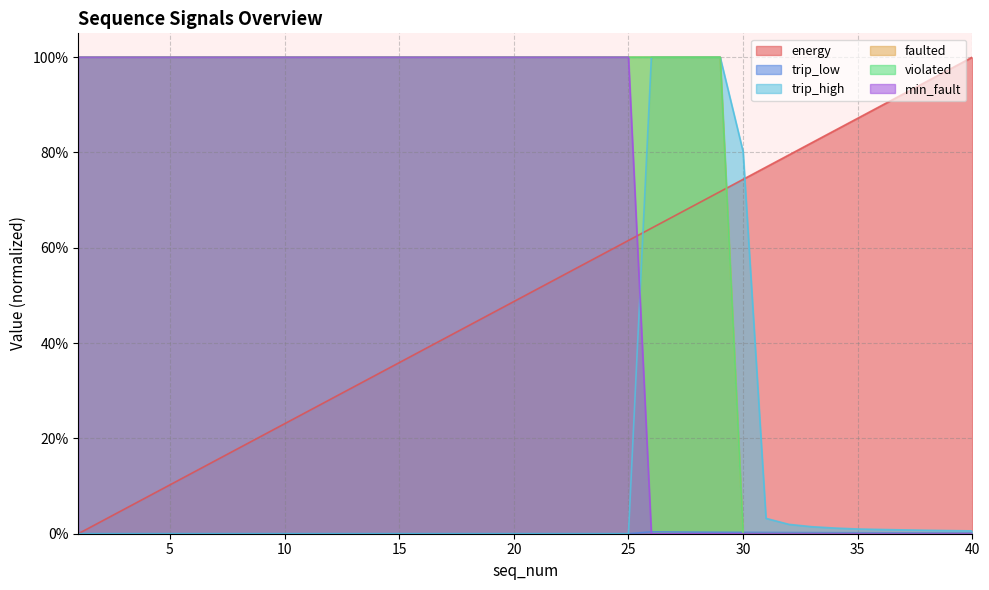

Reading right to left, extract all data points from this chart.

energy: 1.0	1.0	0.9	0.9	0.9	0.9	0.8	0.8	0.8	0.8	0.7	0.7	0.7	0.7	0.6	0.6	0.6	0.6	0.5	0.5	0.5	0.5	0.4	0.4	0.4	0.4	0.3	0.3	0.3	0.3	0.2	0.2	0.2	0.2	0.1	0.1	0.1	0.1	0.0	0.0
trip_low: 0.0	0.0	0.0	0.0	0.0	0.0	0.0	0.0	0.0	0.0	0.0	0.0	0.0	0.0	0.0	0.0	0.0	0.0	0.0	0.0	0.0	0.0	0.0	0.0	0.0	0.0	0.0	0.0	0.0	0.0	0.0	0.0	0.0	0.0	0.0	0.0	0.0	0.0	0.0	0.0
trip_high: 0.0	0.0	0.0	0.0	0.0	0.0	0.0	0.0	0.0	0.0	0.8	1.0	1.0	1.0	1.0	0.0	0.0	0.0	0.0	0.0	0.0	0.0	0.0	0.0	0.0	0.0	0.0	0.0	0.0	0.0	0.0	0.0	0.0	0.0	0.0	0.0	0.0	0.0	0.0	0.0
faulted: 0.0	0.0	0.0	0.0	0.0	0.0	0.0	0.0	0.0	0.0	0.0	1.0	1.0	1.0	1.0	1.0	1.0	1.0	1.0	1.0	1.0	1.0	1.0	1.0	1.0	1.0	1.0	1.0	1.0	1.0	1.0	1.0	1.0	1.0	1.0	1.0	1.0	1.0	1.0	1.0
violated: 0.0	0.0	0.0	0.0	0.0	0.0	0.0	0.0	0.0	0.0	0.0	1.0	1.0	1.0	1.0	1.0	1.0	1.0	1.0	1.0	1.0	1.0	1.0	1.0	1.0	1.0	1.0	1.0	1.0	1.0	1.0	1.0	1.0	1.0	1.0	1.0	1.0	1.0	1.0	1.0
min_fault: 0.0	0.0	0.0	0.0	0.0	0.0	0.0	0.0	0.0	0.0	0.0	0.0	0.0	0.0	0.0	1.0	1.0	1.0	1.0	1.0	1.0	1.0	1.0	1.0	1.0	1.0	1.0	1.0	1.0	1.0	1.0	1.0	1.0	1.0	1.0	1.0	1.0	1.0	1.0	1.0